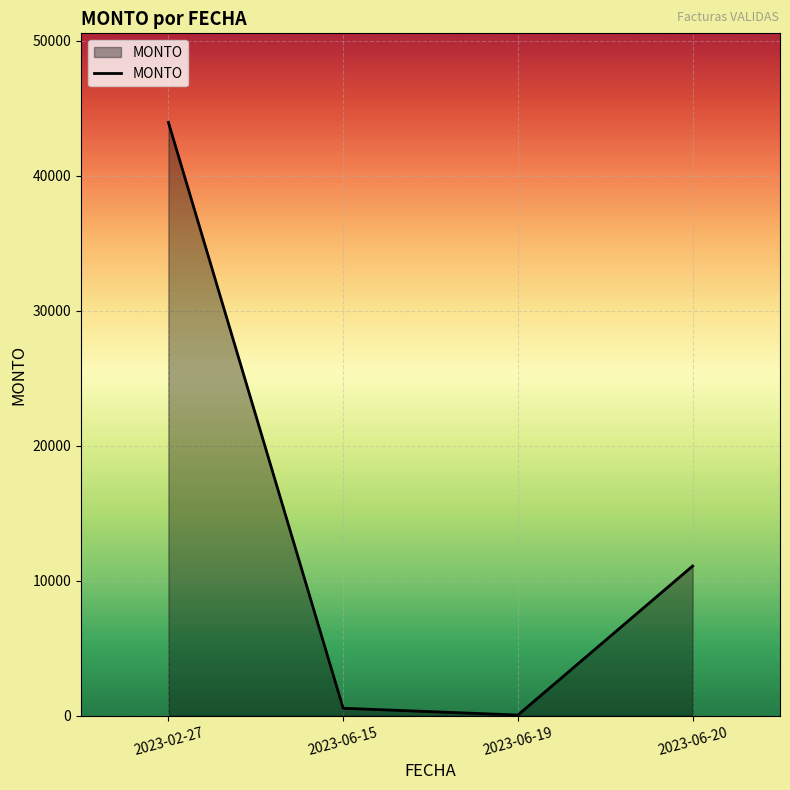

Where is the data nearest to the value 21998?

2023-06-20